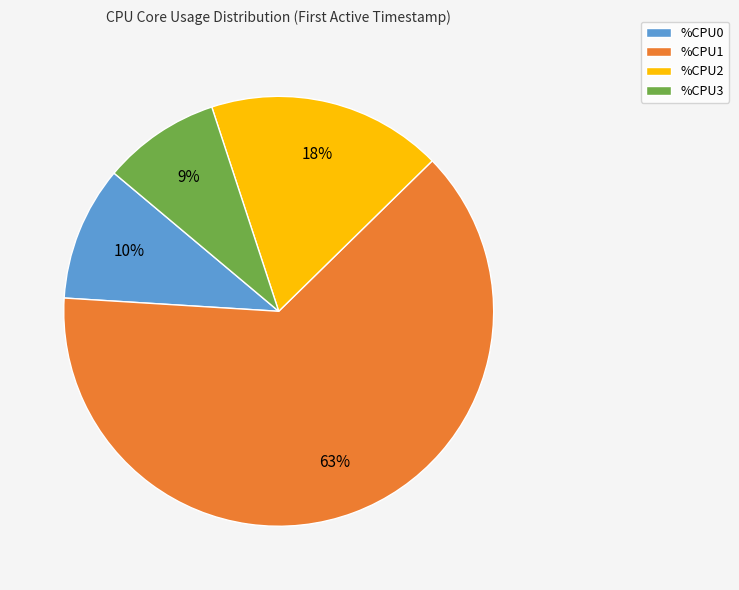

Is there a majority slice in this chart?

Yes